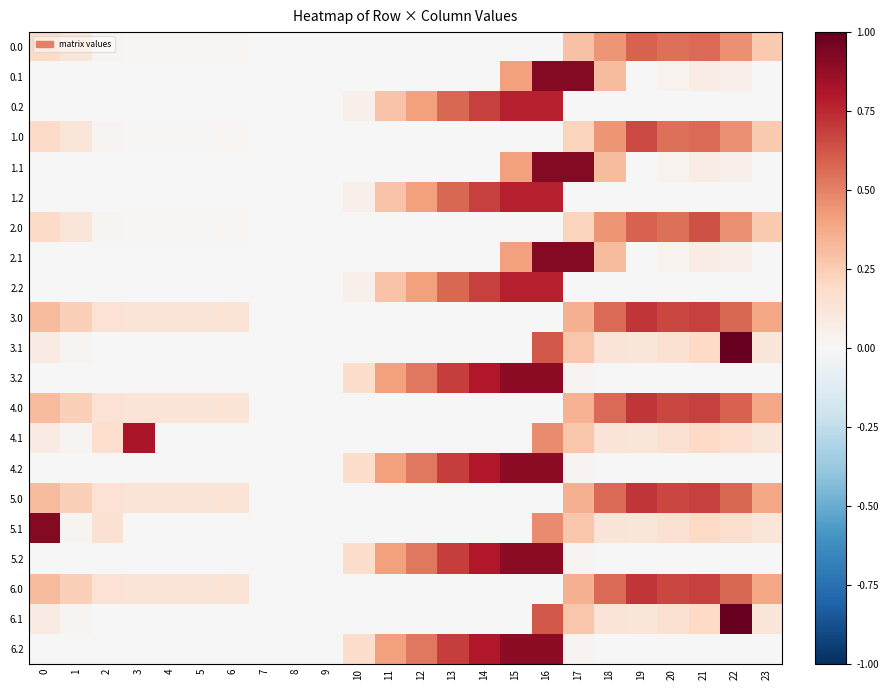

At 15, list the series in order from largest to smallest.

3.2, 4.2, 5.2, 6.2, 0.2, 1.2, 2.2, 0.1, 1.1, 2.1, 0.0, 1.0, 2.0, 3.0, 3.1, 4.0, 4.1, 5.0, 5.1, 6.0, 6.1